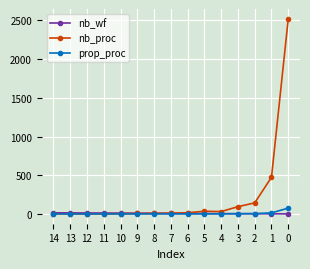

Which series has the widest spread of values?

nb_proc